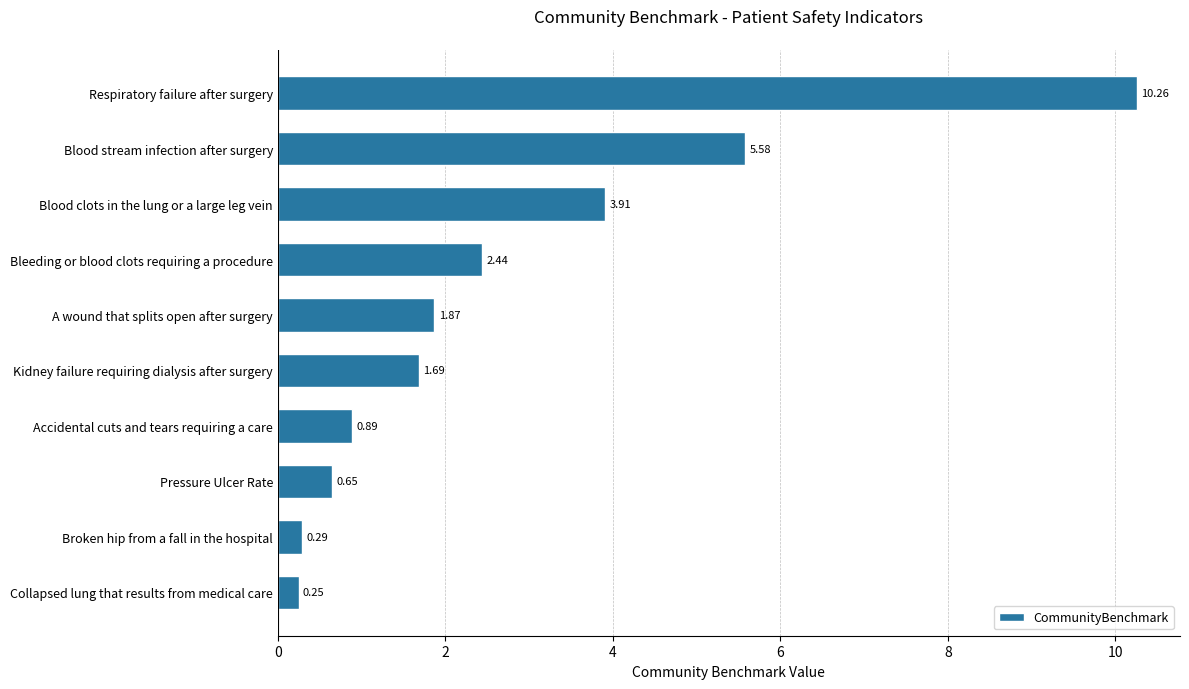

Which label corresponds to the smallest value in the chart?

Collapsed lung that results from medical care